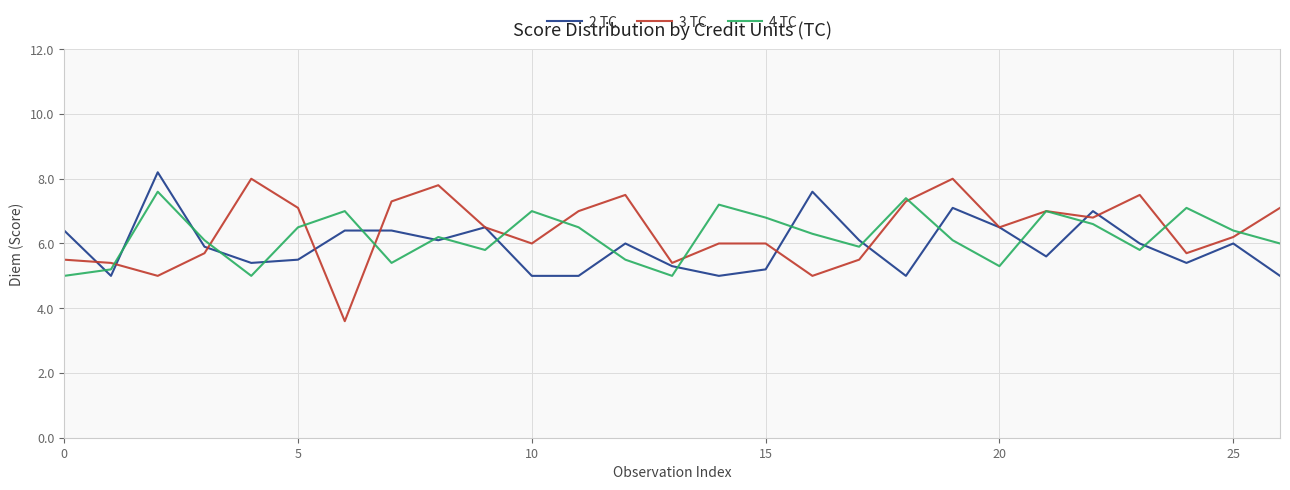

True or false: 4 TC has more than 0 interior local peaks.

True